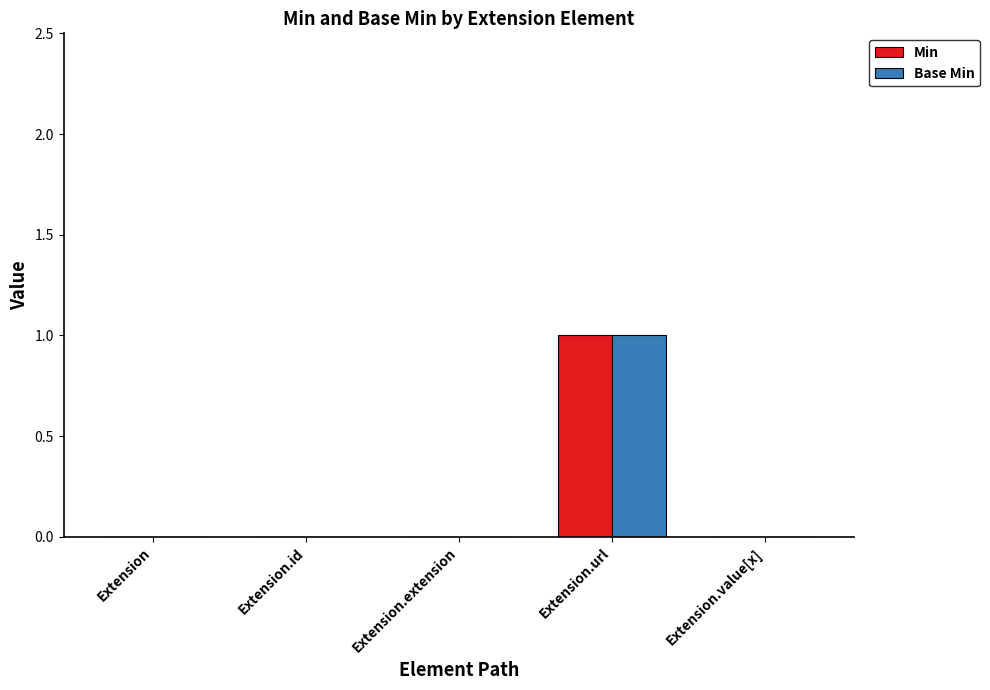

How many series are shown in this chart?

2